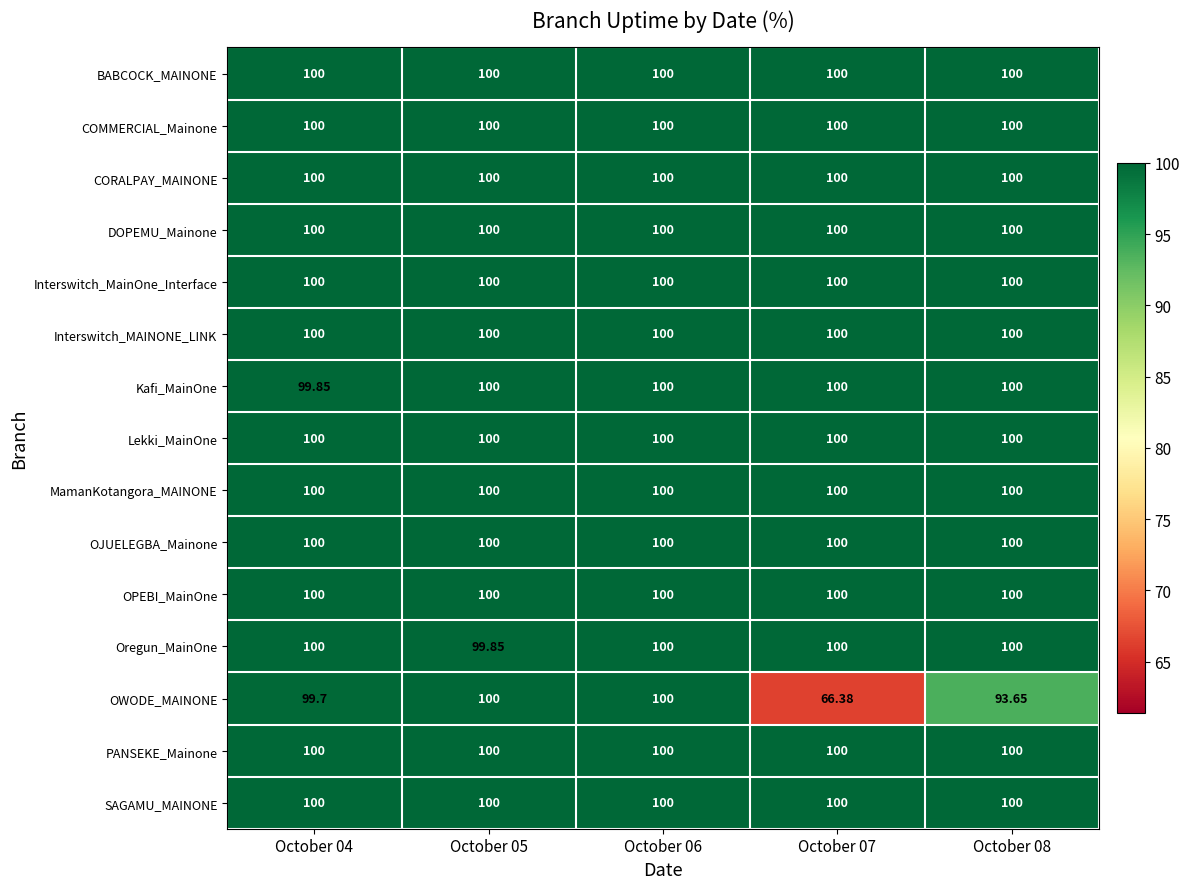

Which series has the widest spread of values?

OWODE_MAINONE